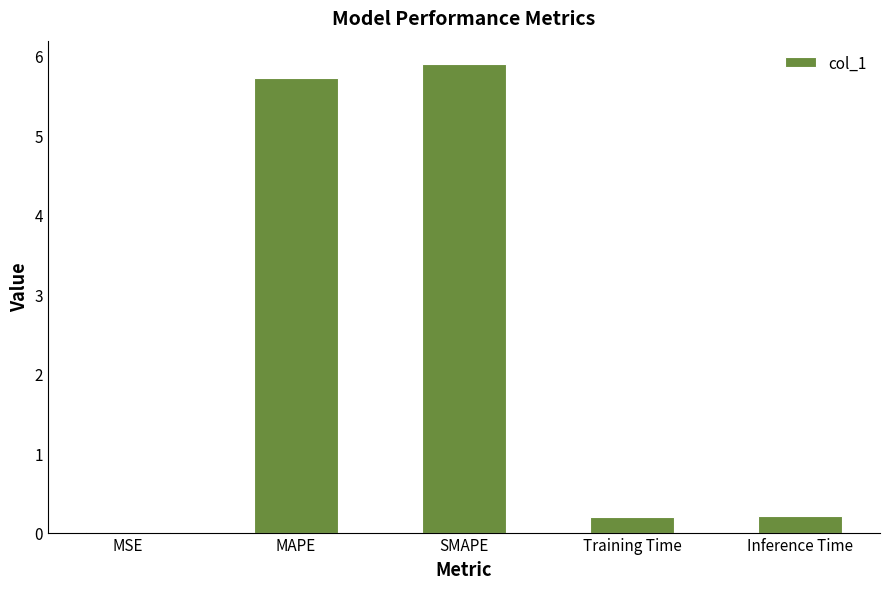

What is the ratio of the value at MAPE to the value at SMAPE?

1.0